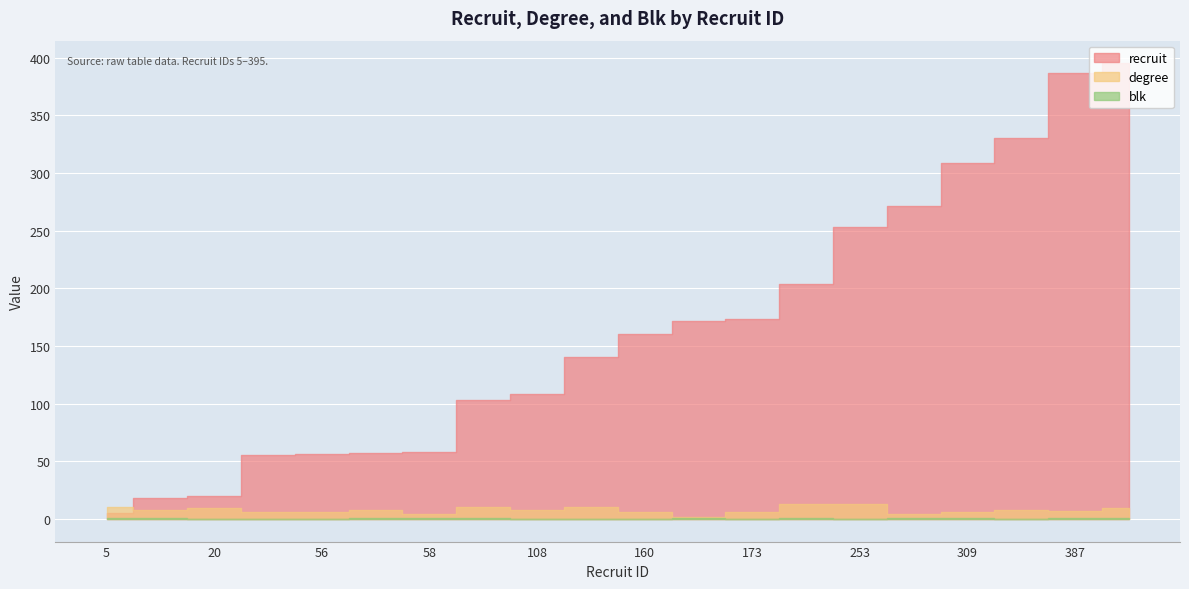

What is the maximum value for degree?

13